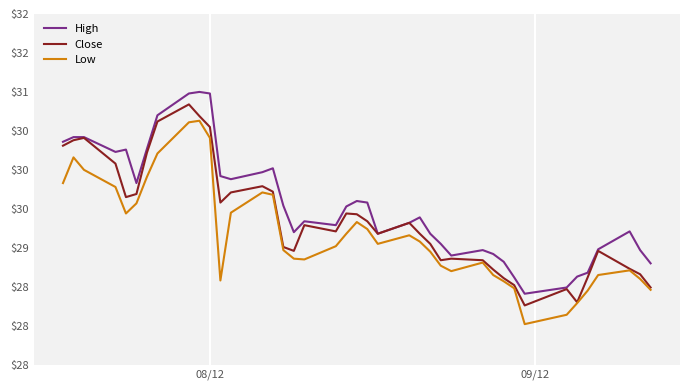

True or false: High and Low cross at least once.

False